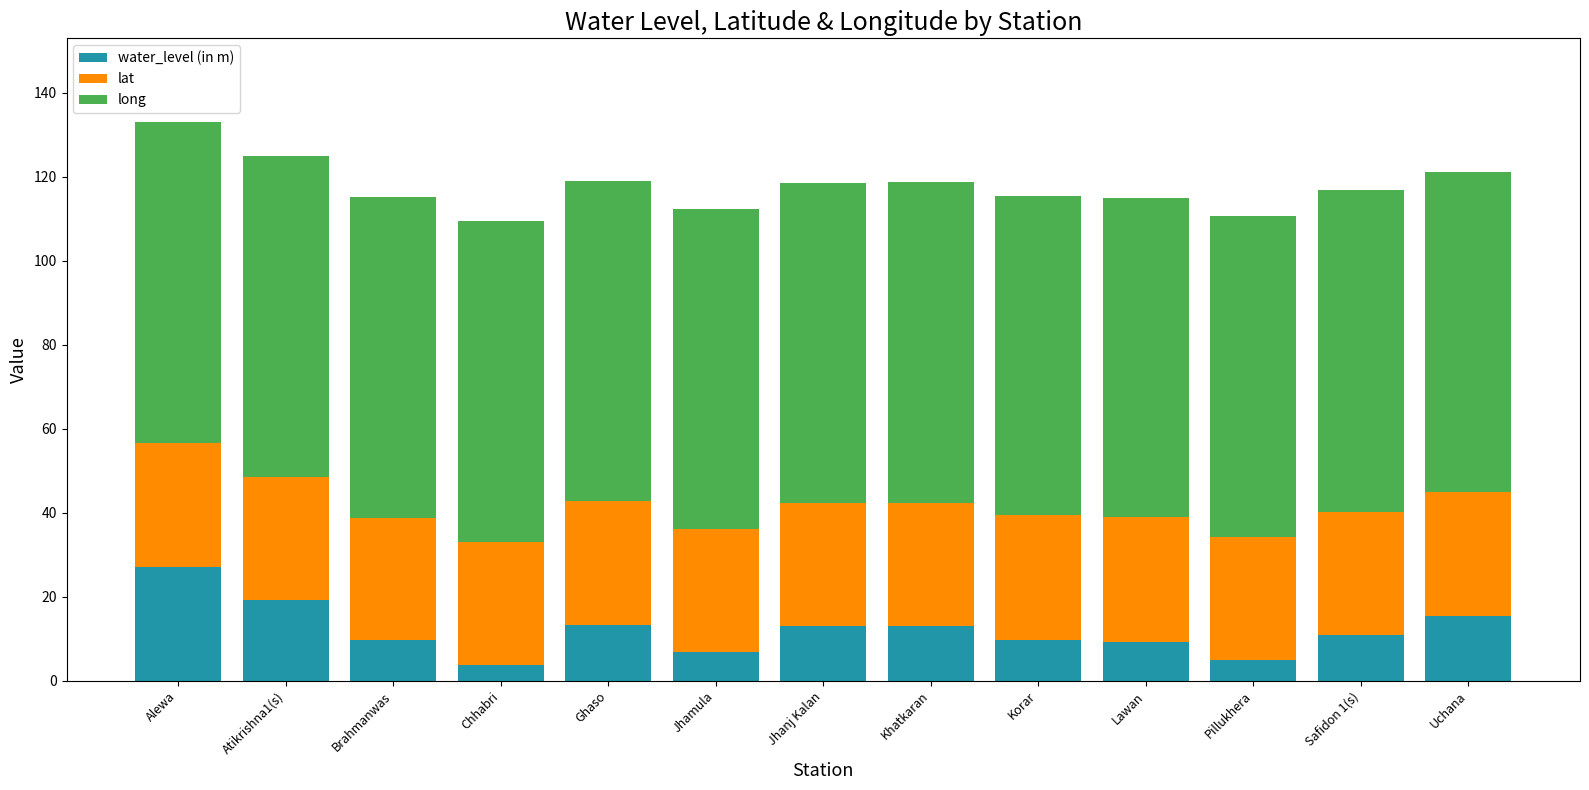

What is the lowest value of the water_level (in m) series?

3.6